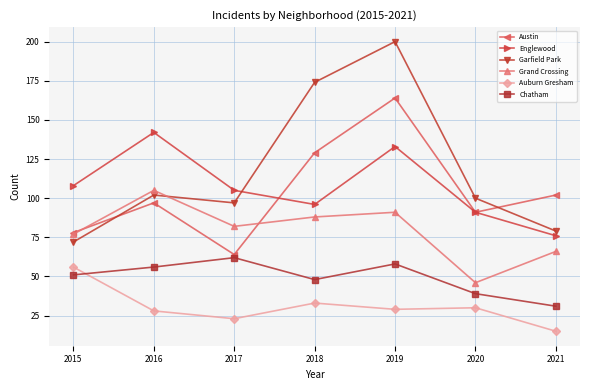

What are all the series names shown in the legend?

Austin, Englewood, Garfield Park, Grand Crossing, Auburn Gresham, Chatham